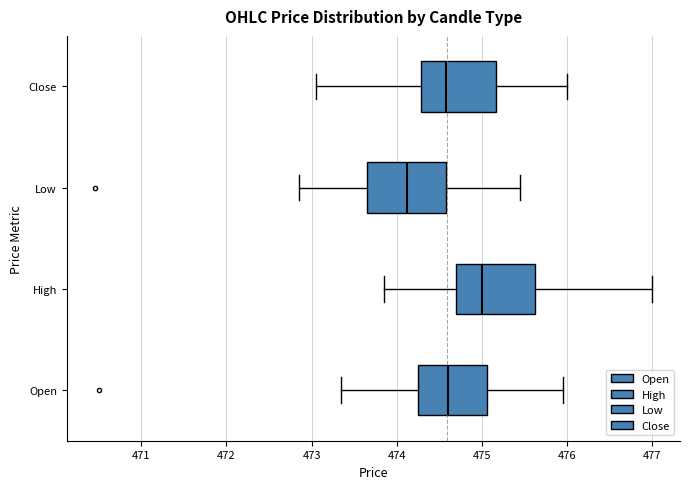

Which box's median line is the furthest to the right?

High